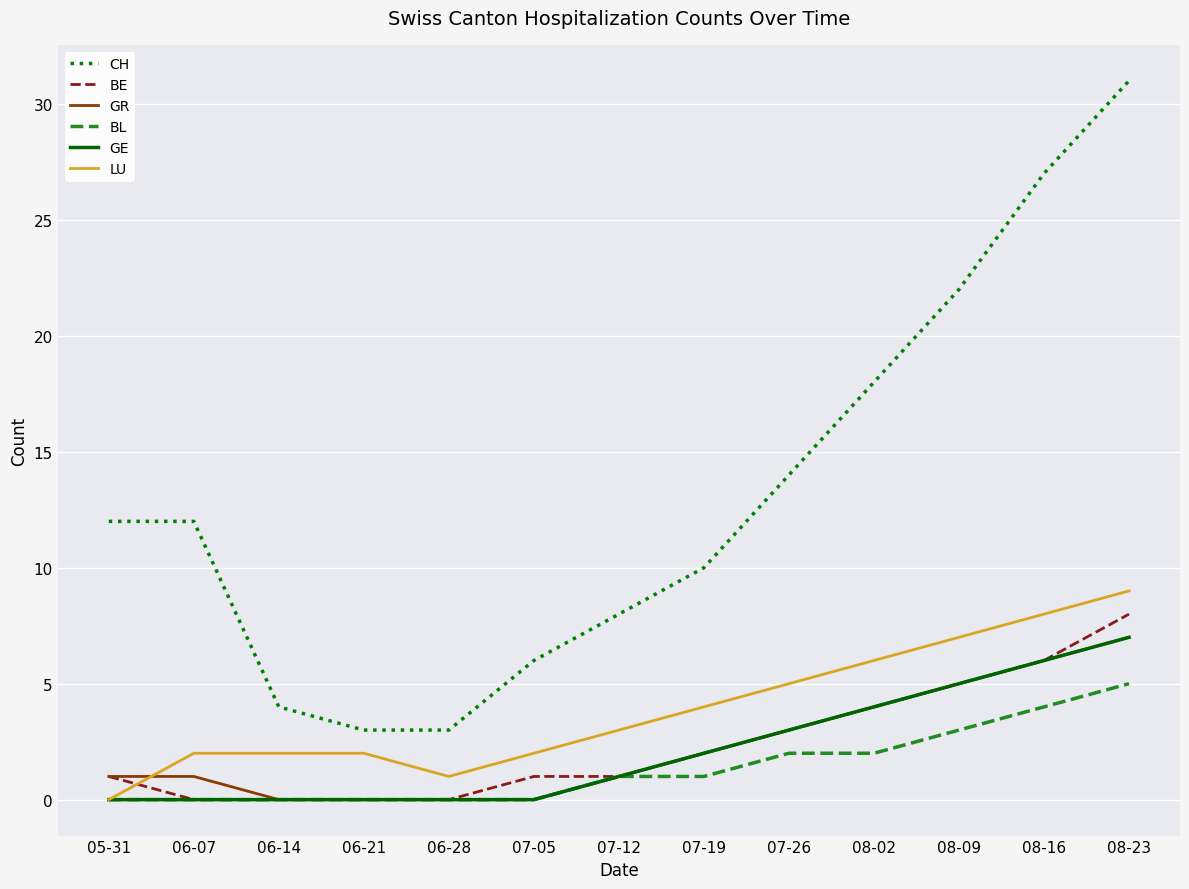

Does the chart display data point markers on the line(s)?

No